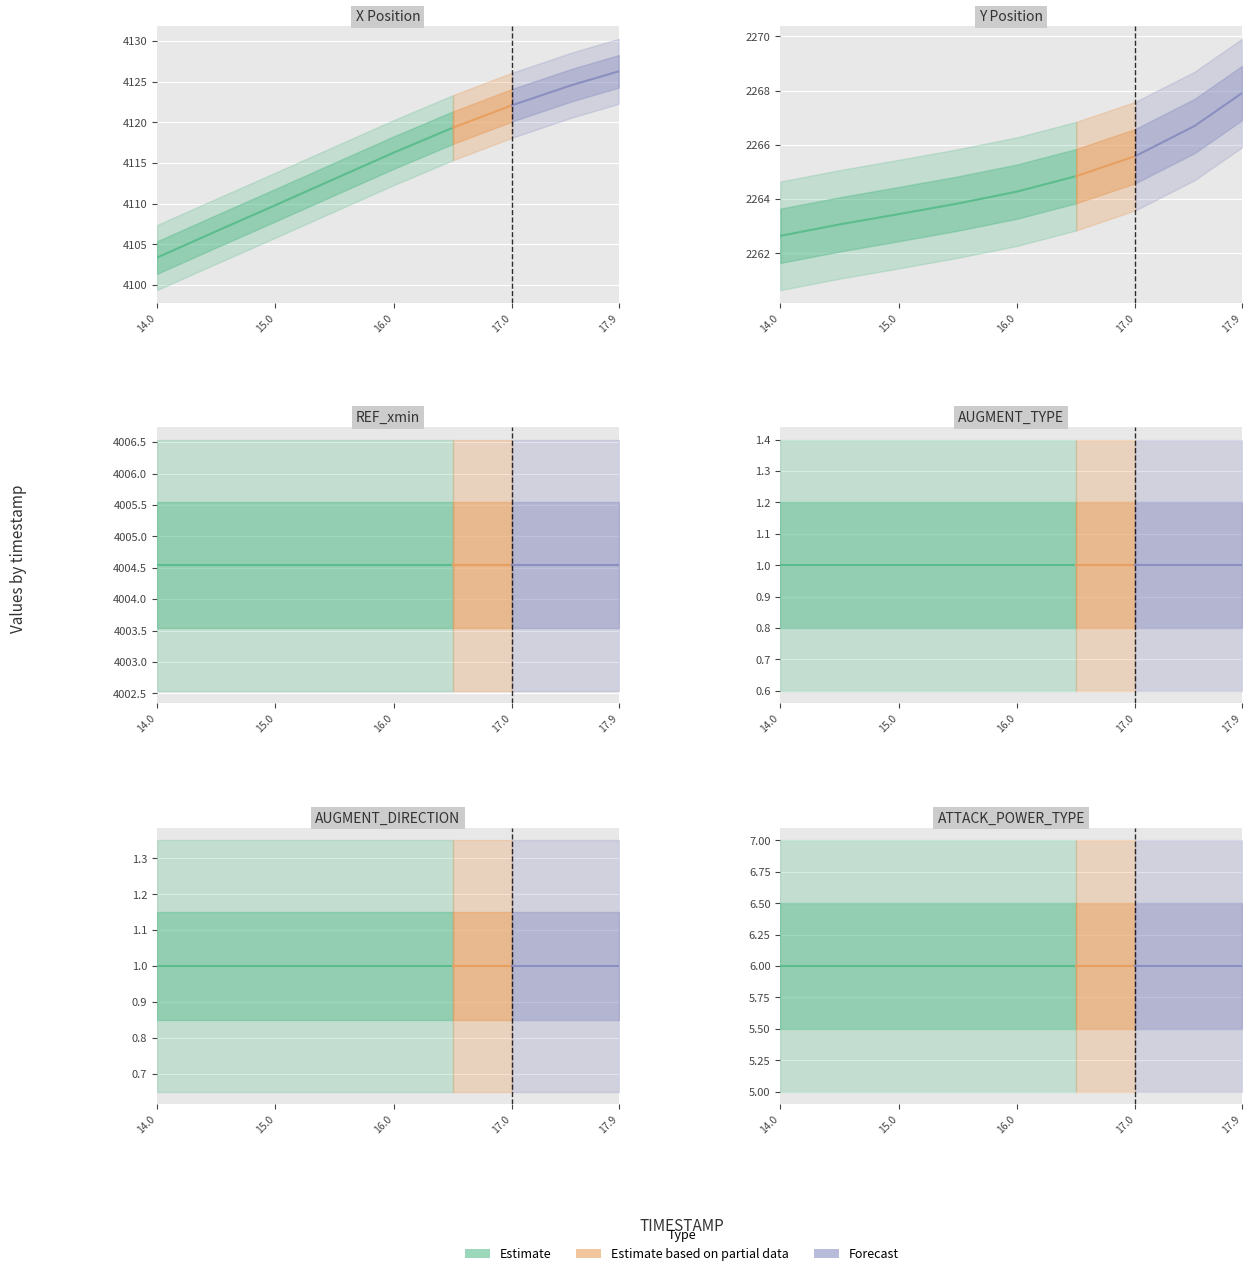

True or false: AUGMENT_TYPE and REF_xmin intersect in this chart.

False